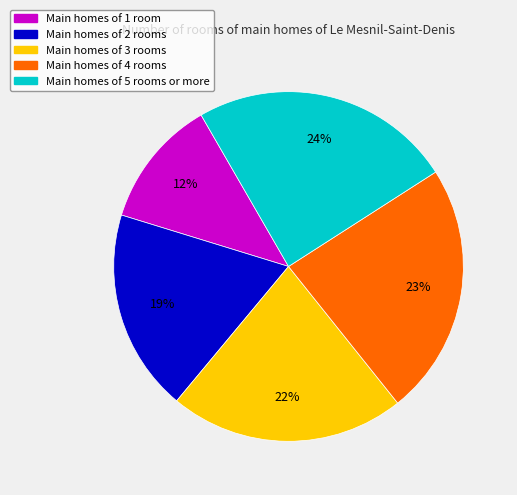

To the nearest percent, what is the difference between the largest and smallest slice percentages?

12%